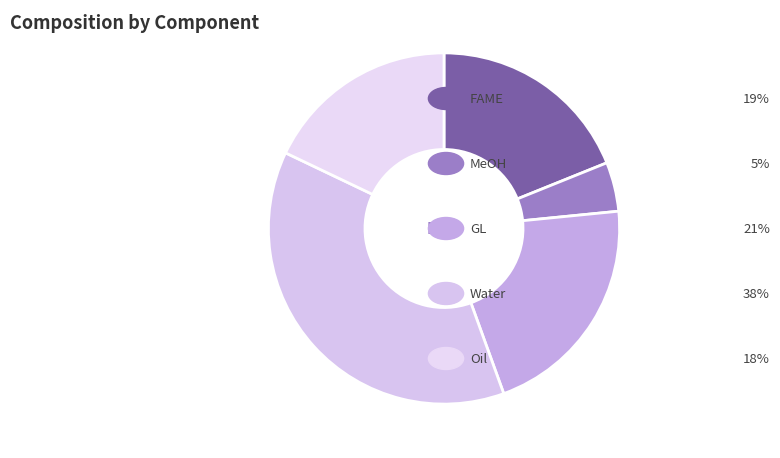

Does any single category account for the majority?

No